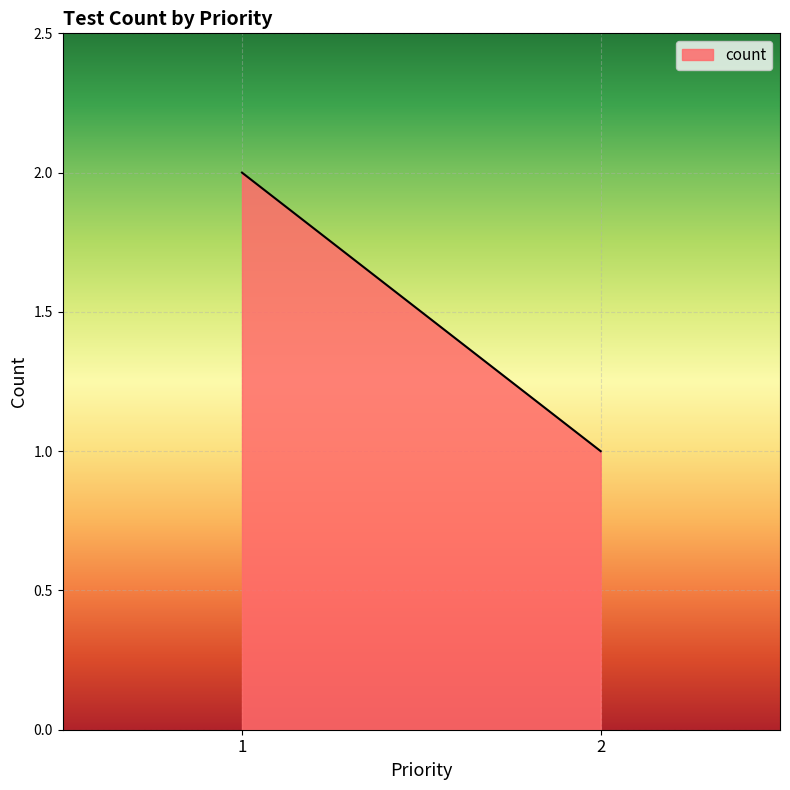

True or false: the data shows 2 at 1.

True